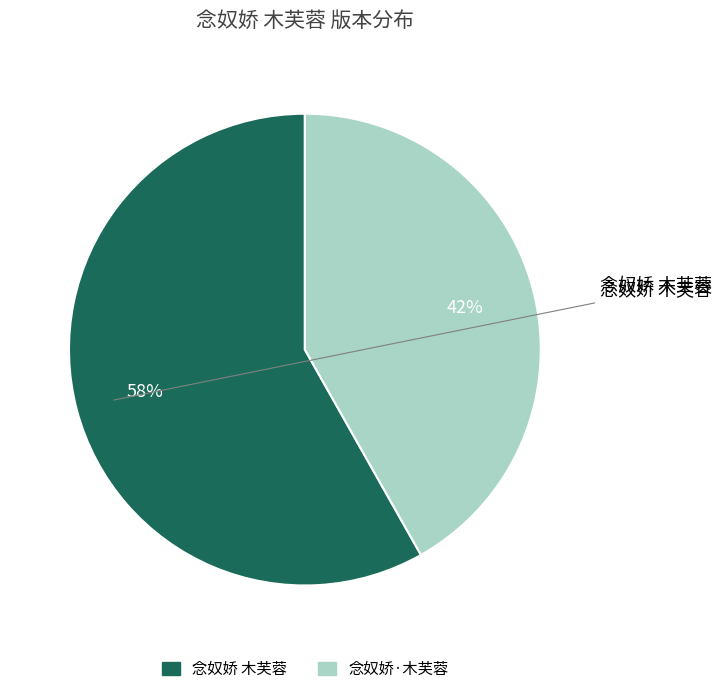

What is the majority slice?

念奴娇 木芙蓉